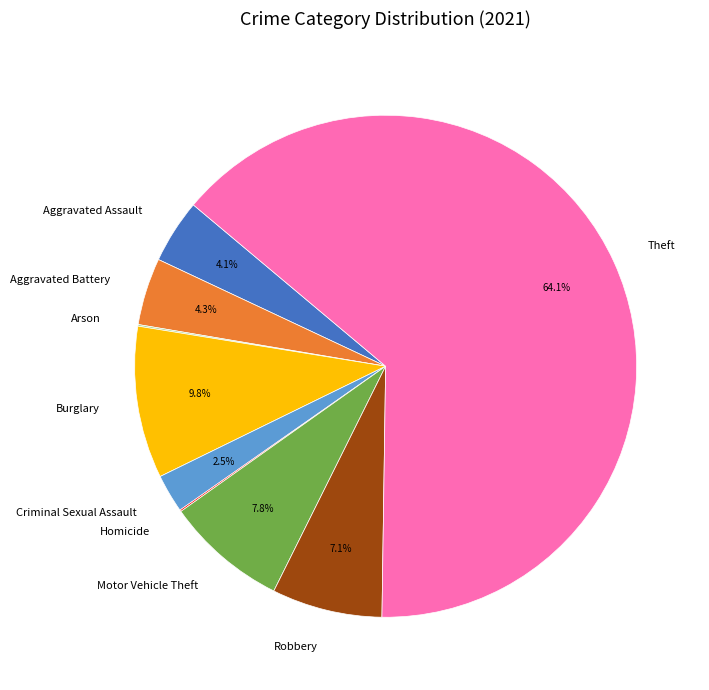

Which category accounts for the majority?

Theft